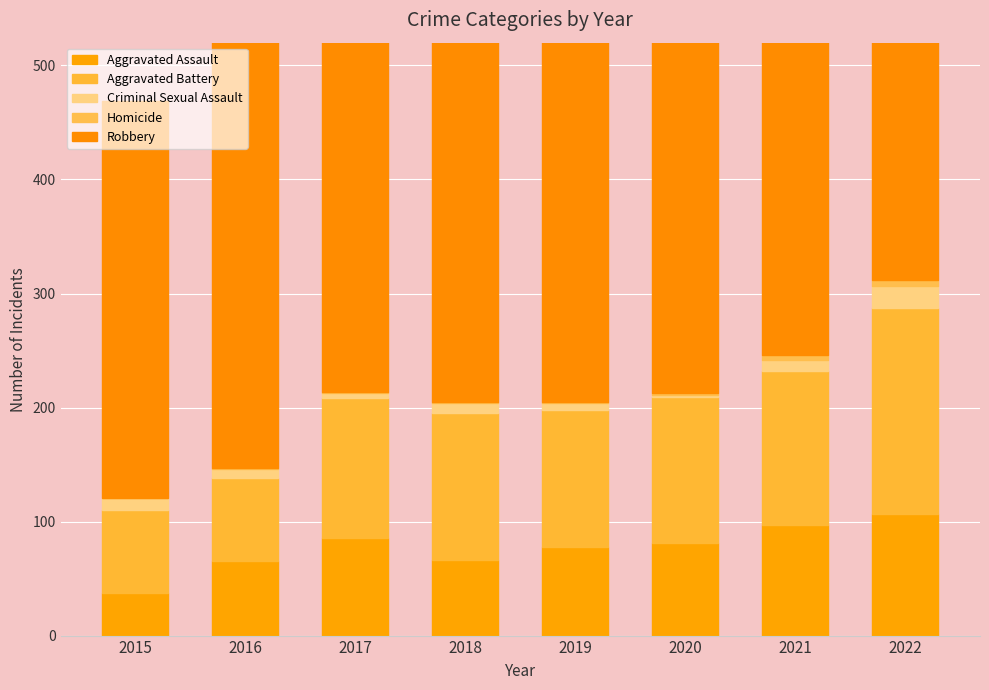

Reading left to right, extract all data points from this chart.

Aggravated Assault: 2015=37	2016=65	2017=86	2018=66	2019=78	2020=81	2021=97	2022=107
Aggravated Battery: 2015=73	2016=73	2017=122	2018=129	2019=120	2020=128	2021=135	2022=180
Criminal Sexual Assault: 2015=11	2016=8	2017=5	2018=9	2019=6	2020=2	2021=10	2022=20
Homicide: 2015=0	2016=1	2017=1	2018=1	2019=1	2020=2	2021=4	2022=5
Robbery: 2015=348	2016=444	2017=375	2018=416	2019=471	2020=415	2021=414	2022=463